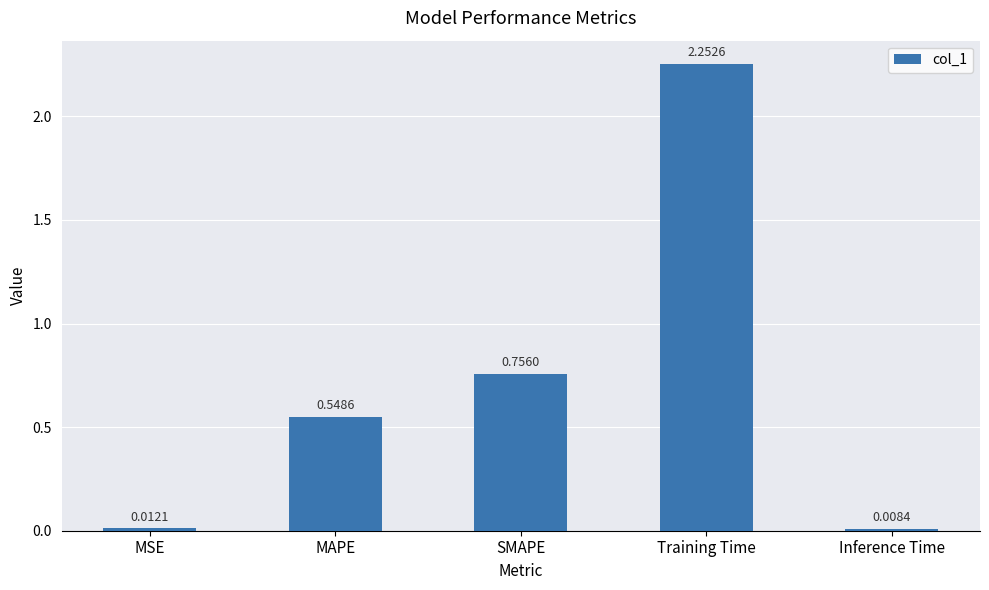

What is the label of the 3rd bar from the left?

SMAPE